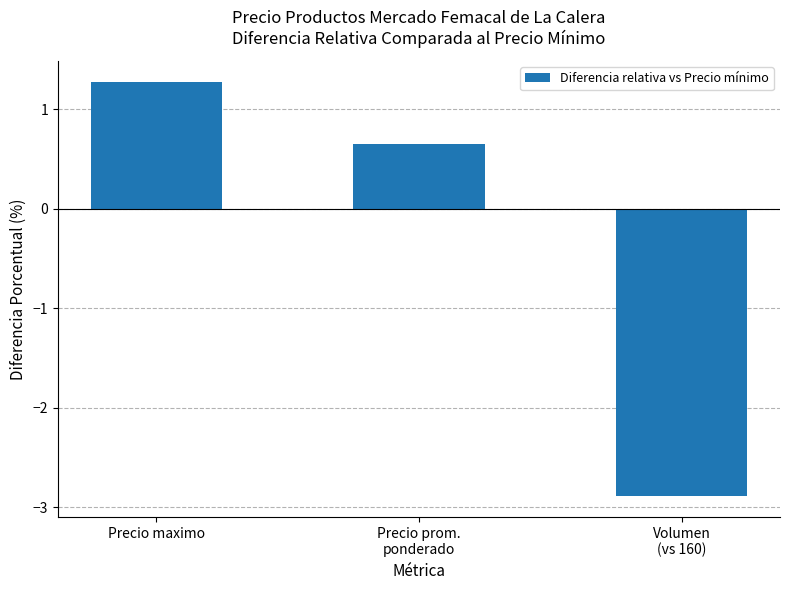

What is the difference between the values at Precio maximo and Volumen
(vs 160)?

4.2